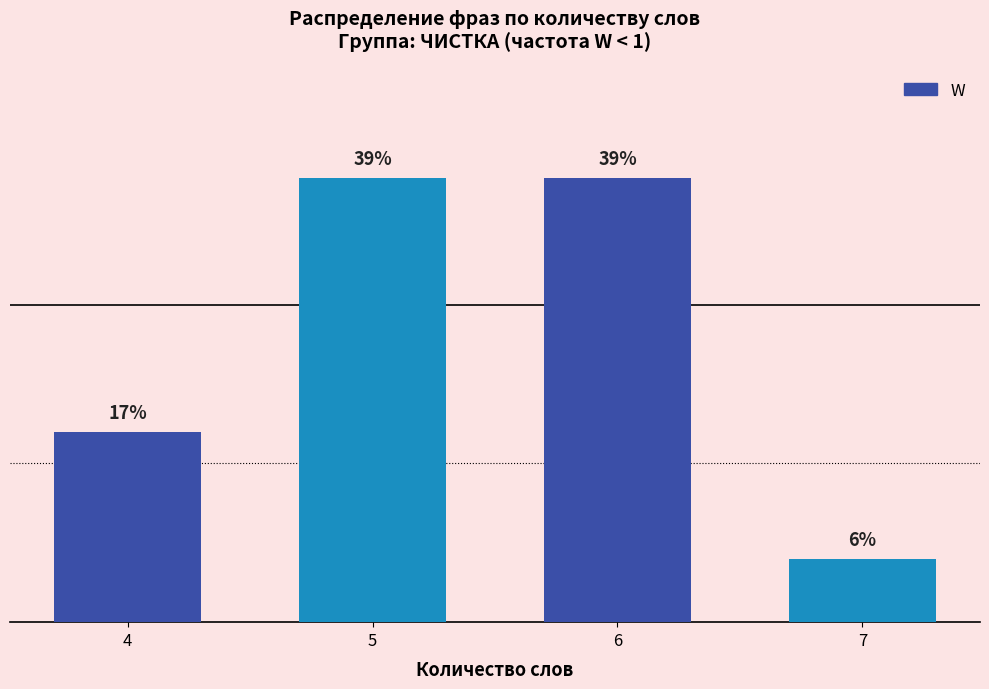

True or false: the data shows 2 at 7.

True